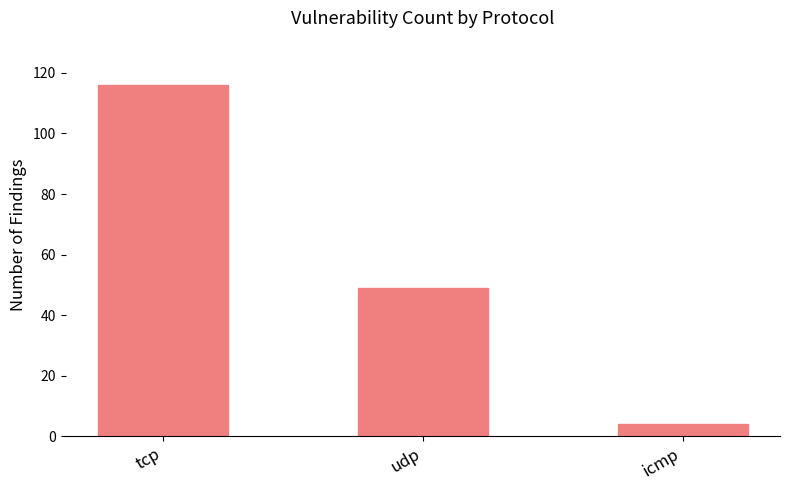

Rank the categories by value from lowest to highest.

icmp, udp, tcp